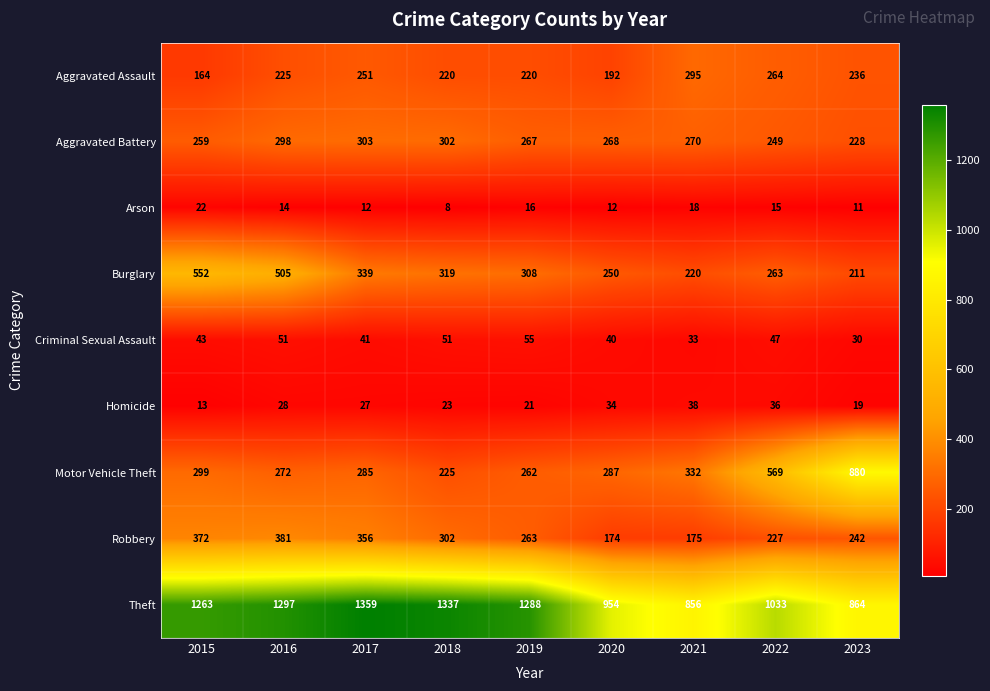

Rank the series by their maximum value, from lowest to highest.

Arson, Homicide, Criminal Sexual Assault, Aggravated Assault, Aggravated Battery, Robbery, Burglary, Motor Vehicle Theft, Theft